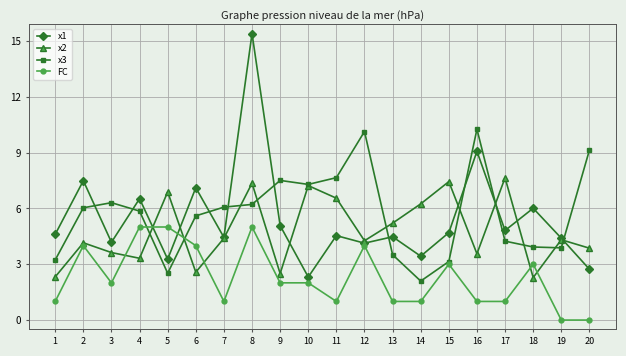

In x3, how many points are lower than both neighbors (excluding endpoints)?

4